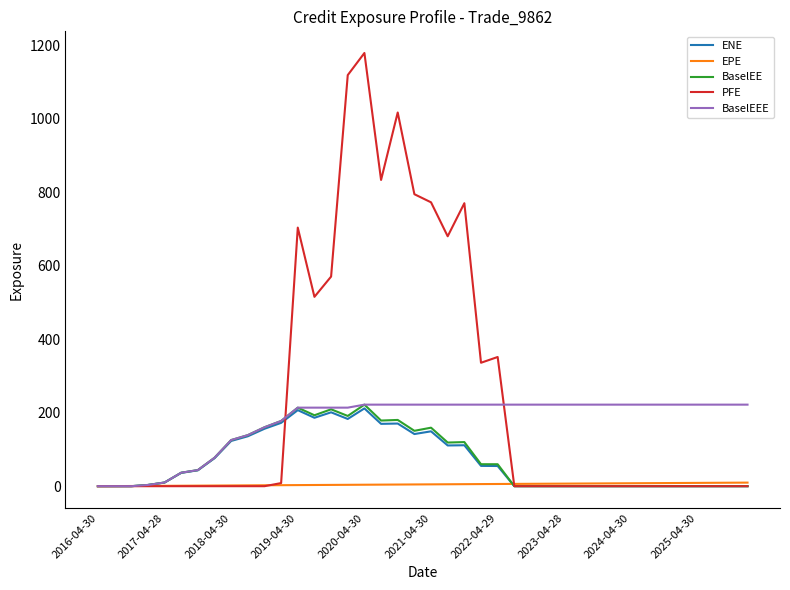

What is the maximum value shown in the chart?

1179.7